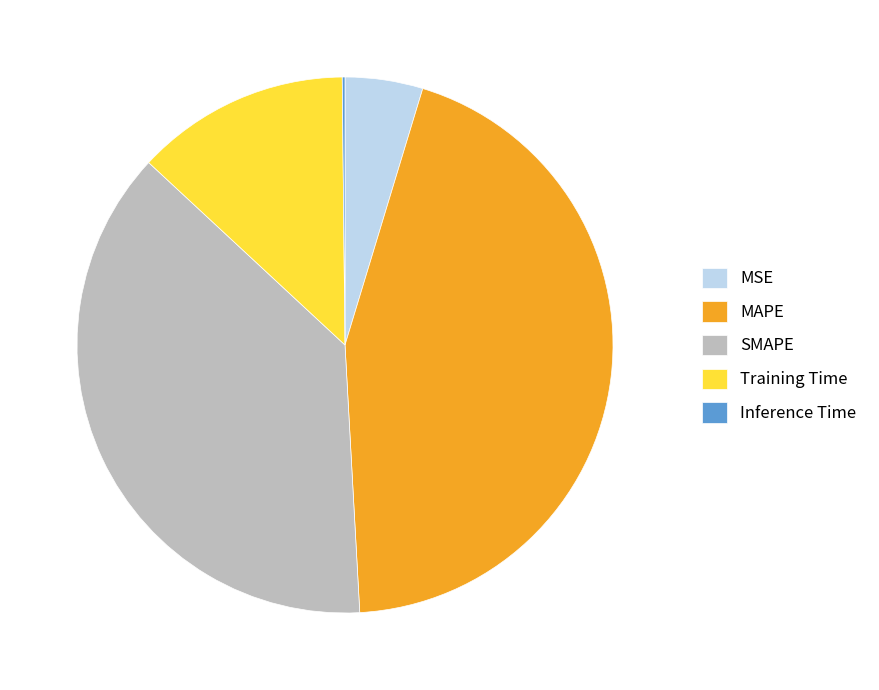

Is it true that SMAPE is 45% of the pie?

False